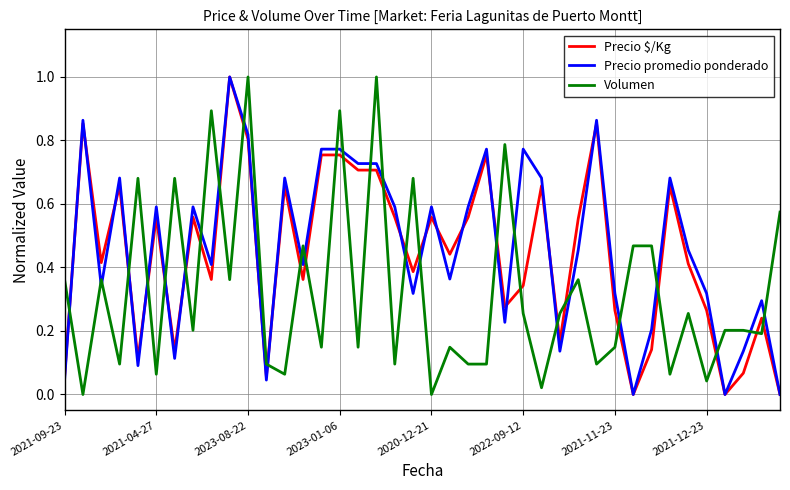

What is the greatest value displayed?

1.0